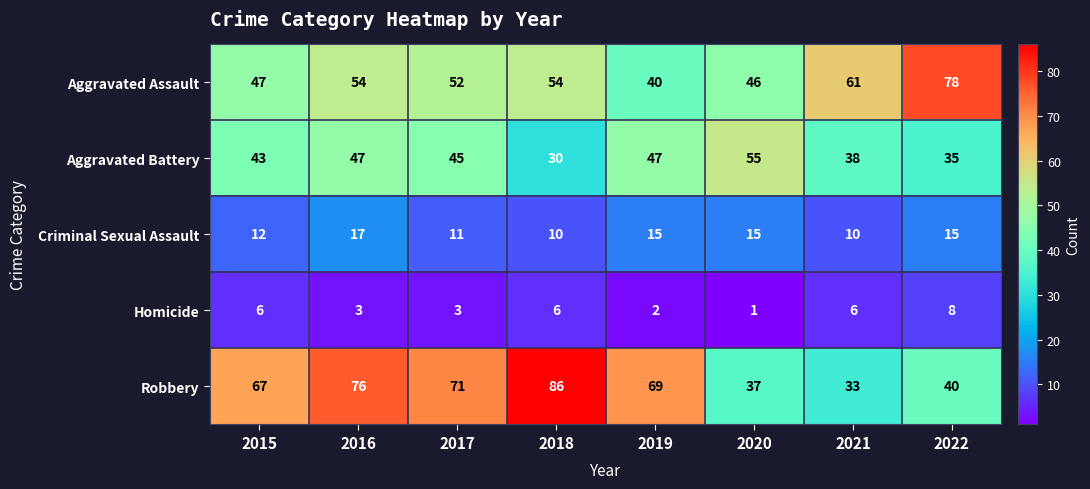

What is the difference between the highest and lowest values at 2016?

73